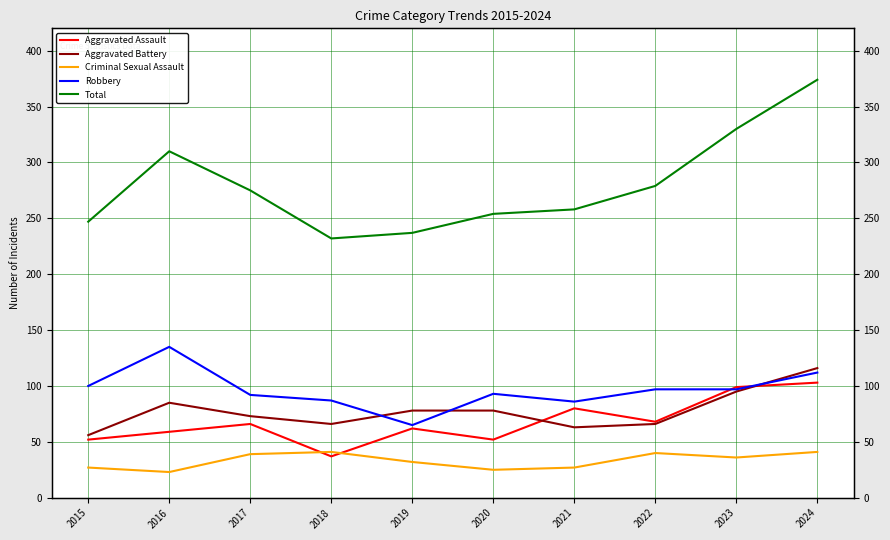

The Aggravated Battery series shows 88 at 2022. True or false?

False